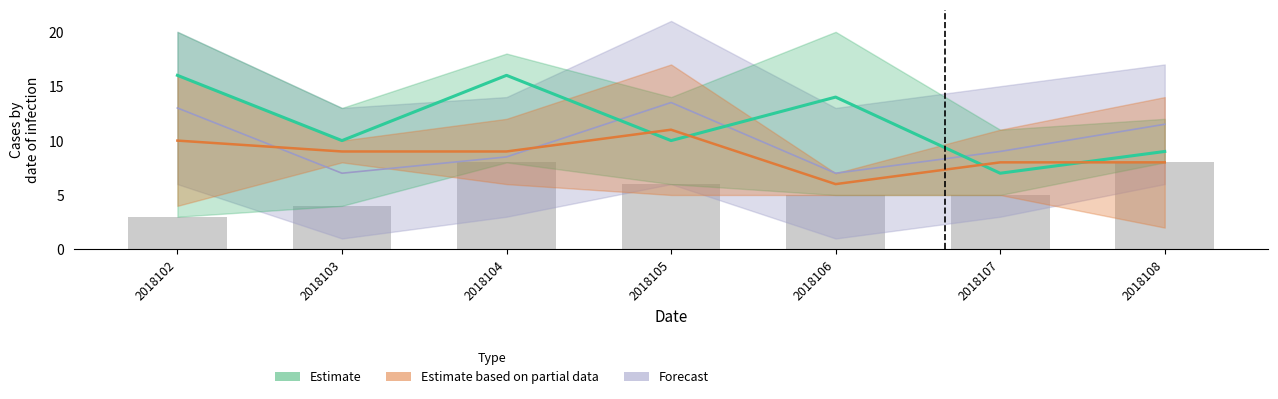

What is the value of the 5th bar from the left?

5